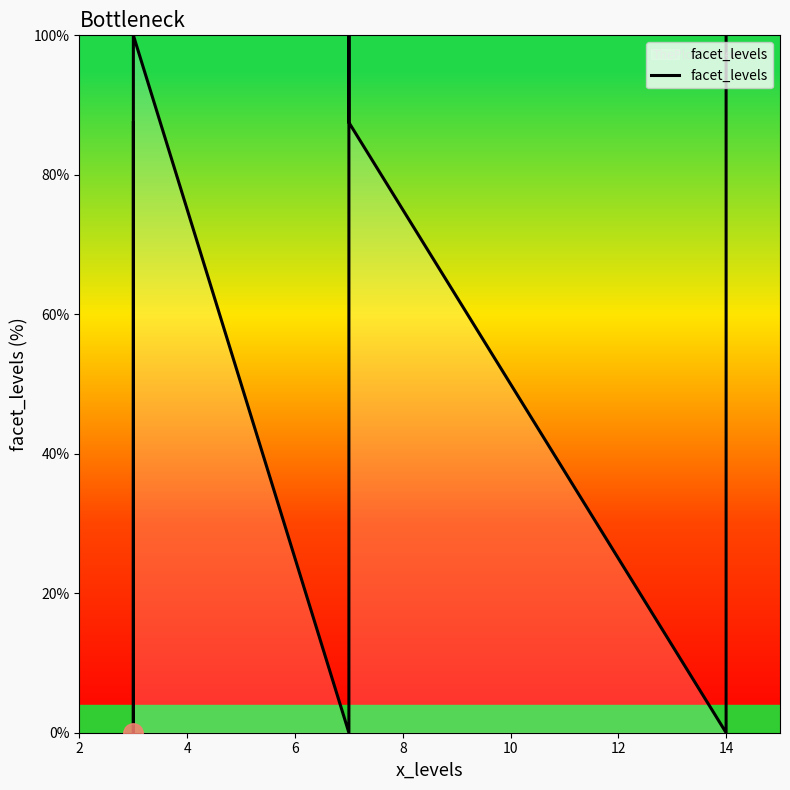

What is the sum of all values?

562.5